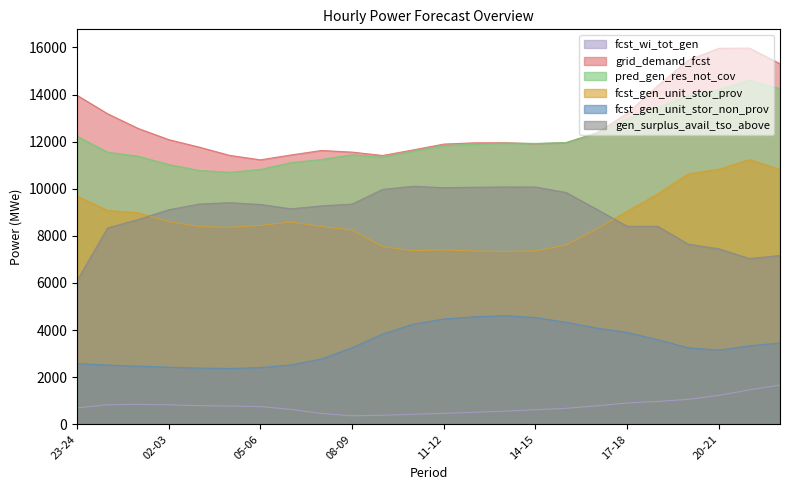

What is the average value of the grid_demand_fcst series?

12758